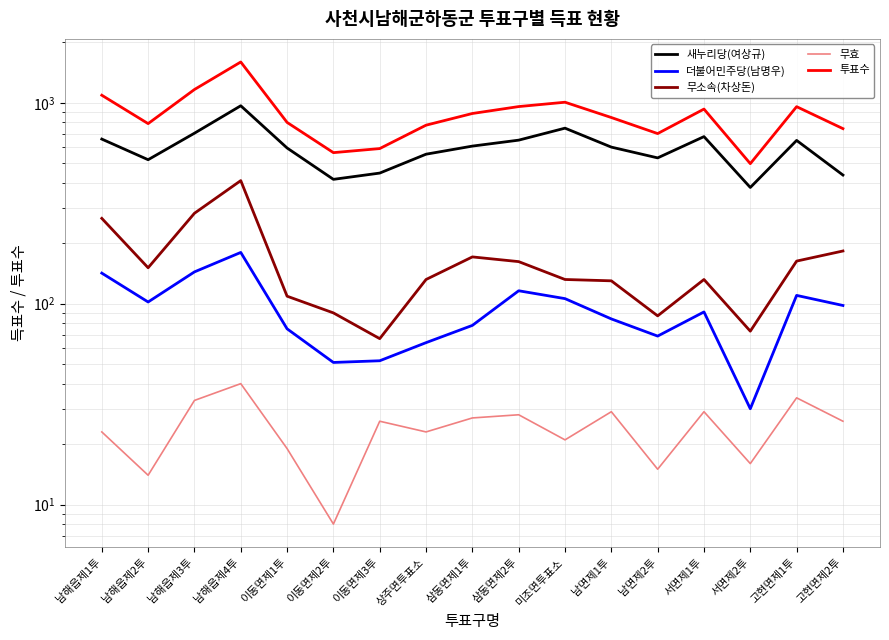

Does the chart display data point markers on the line(s)?

No